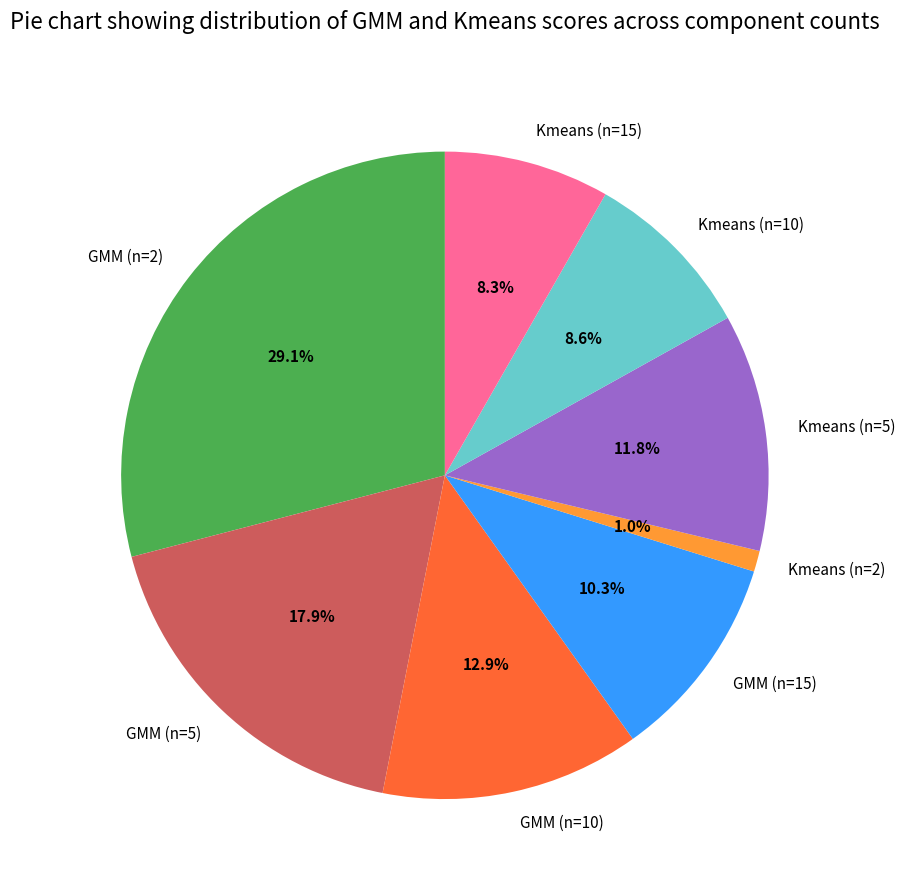

Which category has the biggest portion of the pie?

GMM (n=2)